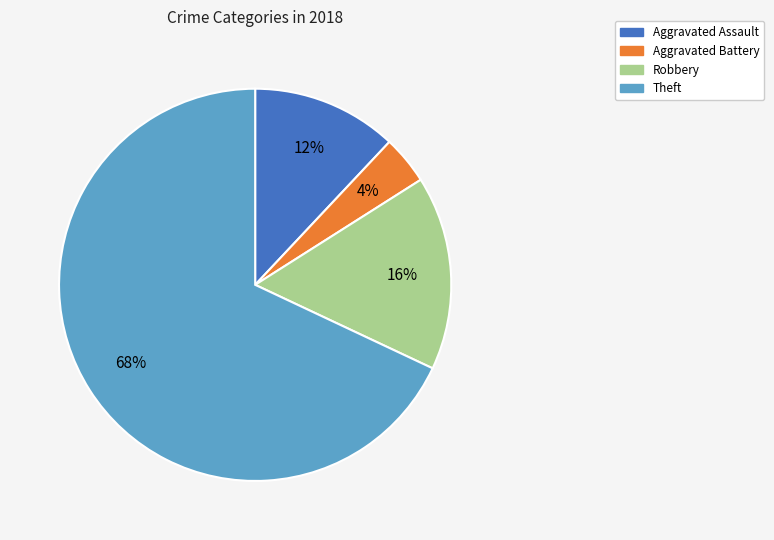

To the nearest percent, what is the difference between the Aggravated Assault and Theft slice percentages?

56%